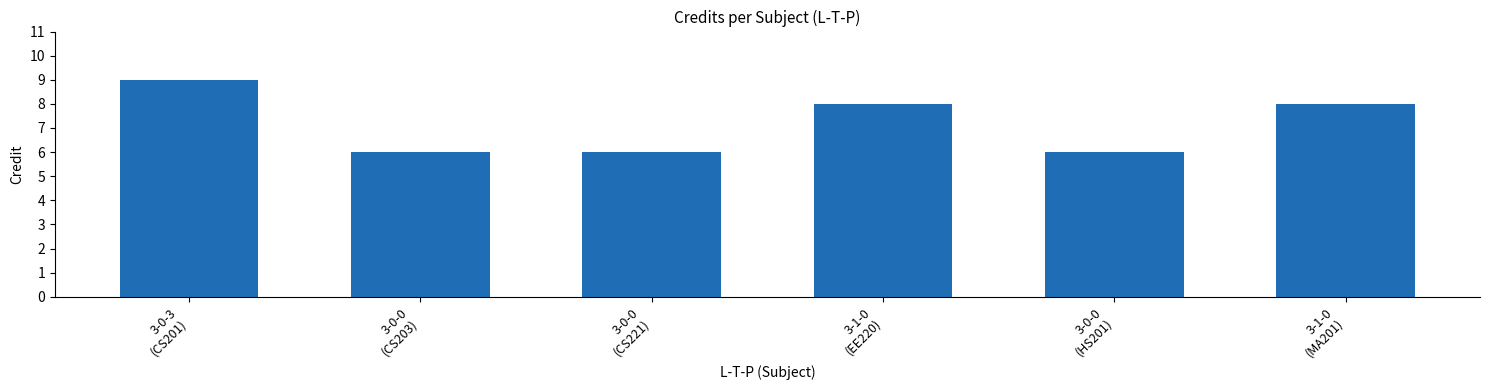

Is it true that the value at 3-0-0
(CS221) is 6?

True